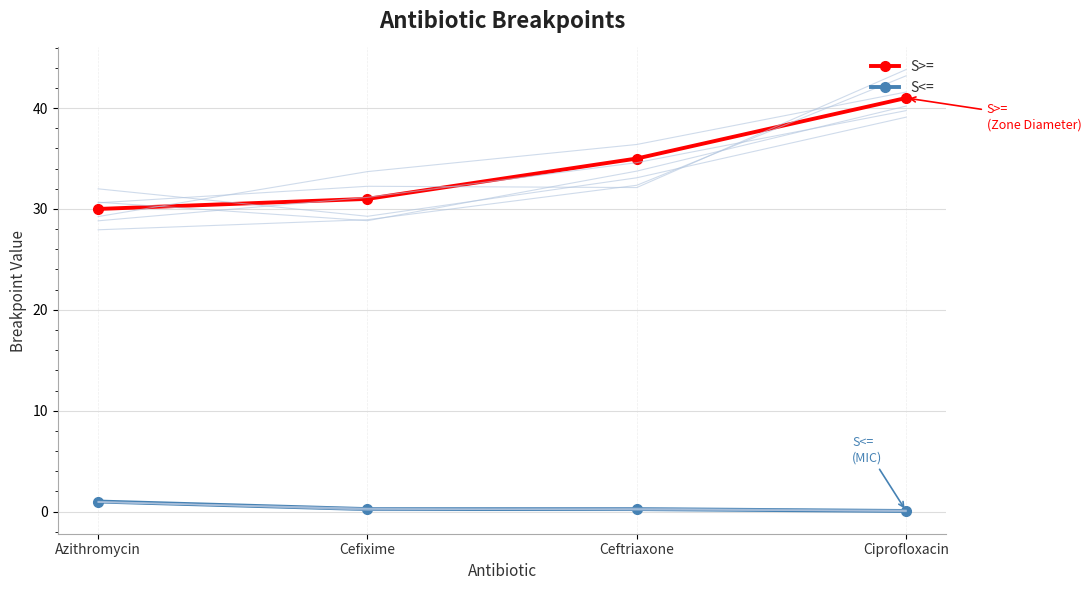

At how many categories does at least one series exceed 9?

4